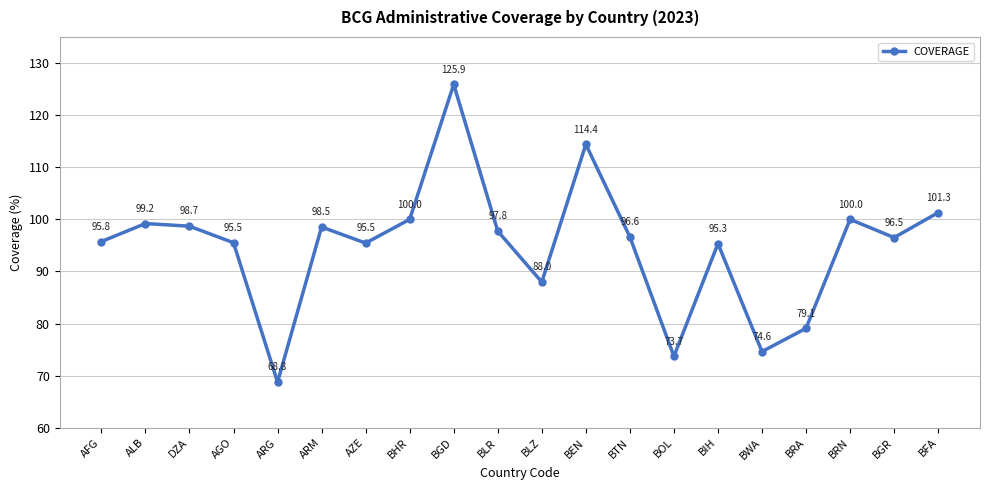

True or false: the data shows 108.3 at ARG.

False